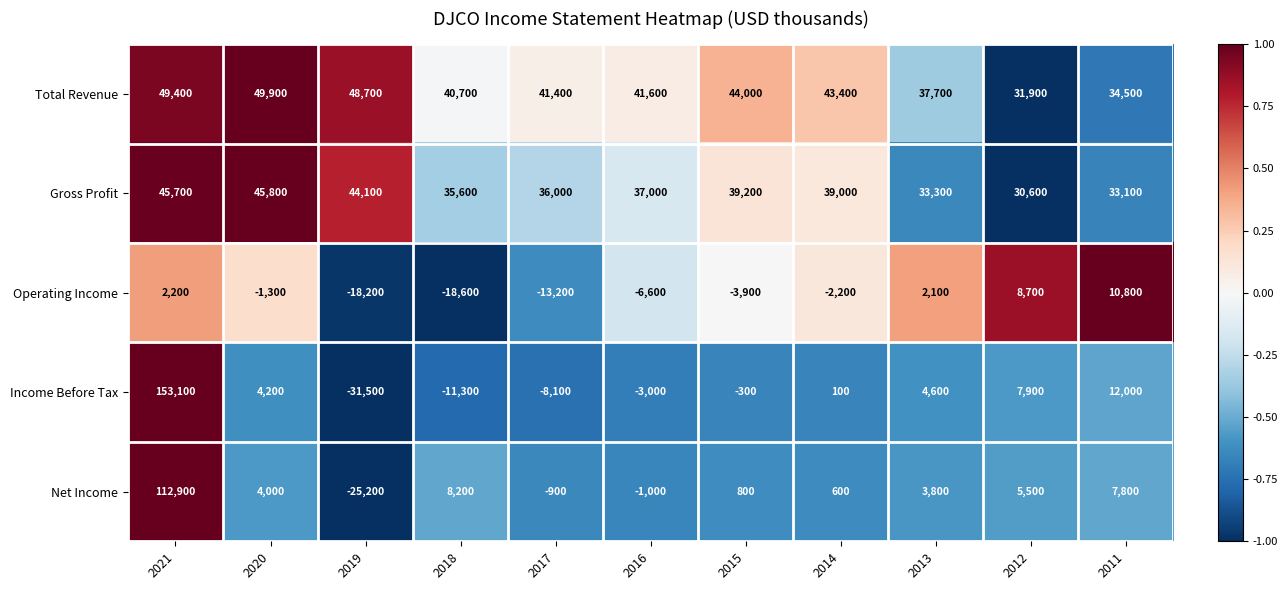

List the series in order of their peak value, highest first.

Income Before Tax, Net Income, Total Revenue, Gross Profit, Operating Income